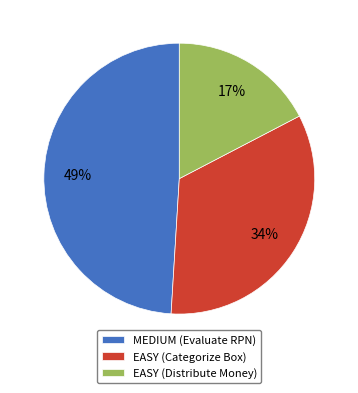

Is the sum of EASY (Distribute Money) and MEDIUM (Evaluate RPN) greater than half?

Yes